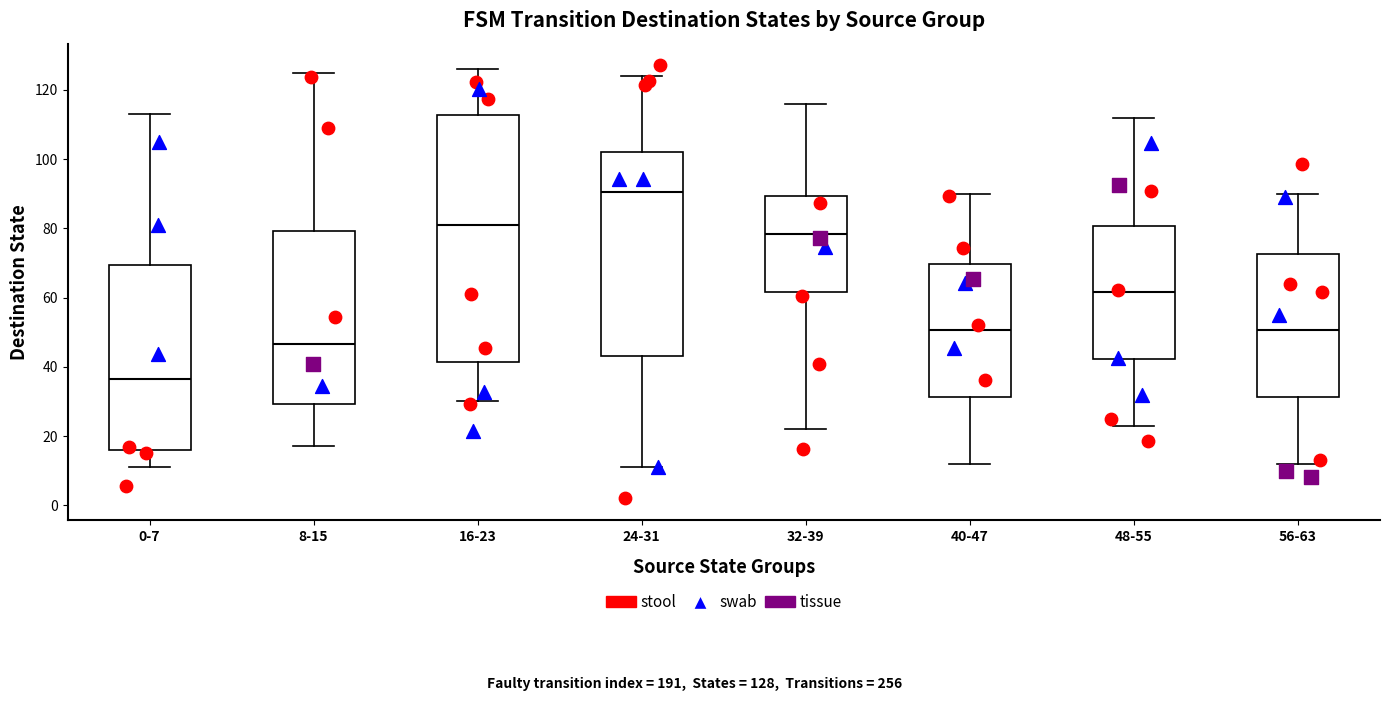

Reading left to right, transcribe this box plot: for each box, give where its median line is, the range the box spans, and where its two whiskers end, as read against the y-axis. The values are not printed on the chart, so give them approximately, as read against the axis.

0-7: median 36, box 16 to 70, whiskers 12 to 114
8-15: median 46, box 30 to 80, whiskers 18 to 126
16-23: median 82, box 42 to 112, whiskers 30 to 126
24-31: median 90, box 44 to 102, whiskers 12 to 124
32-39: median 78, box 62 to 90, whiskers 22 to 116
40-47: median 50, box 32 to 70, whiskers 12 to 90
48-55: median 62, box 42 to 80, whiskers 24 to 112
56-63: median 50, box 32 to 72, whiskers 12 to 90